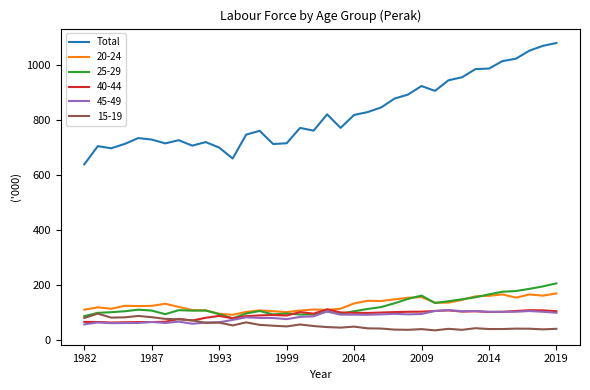

Which series has the largest total across all categories?

Total